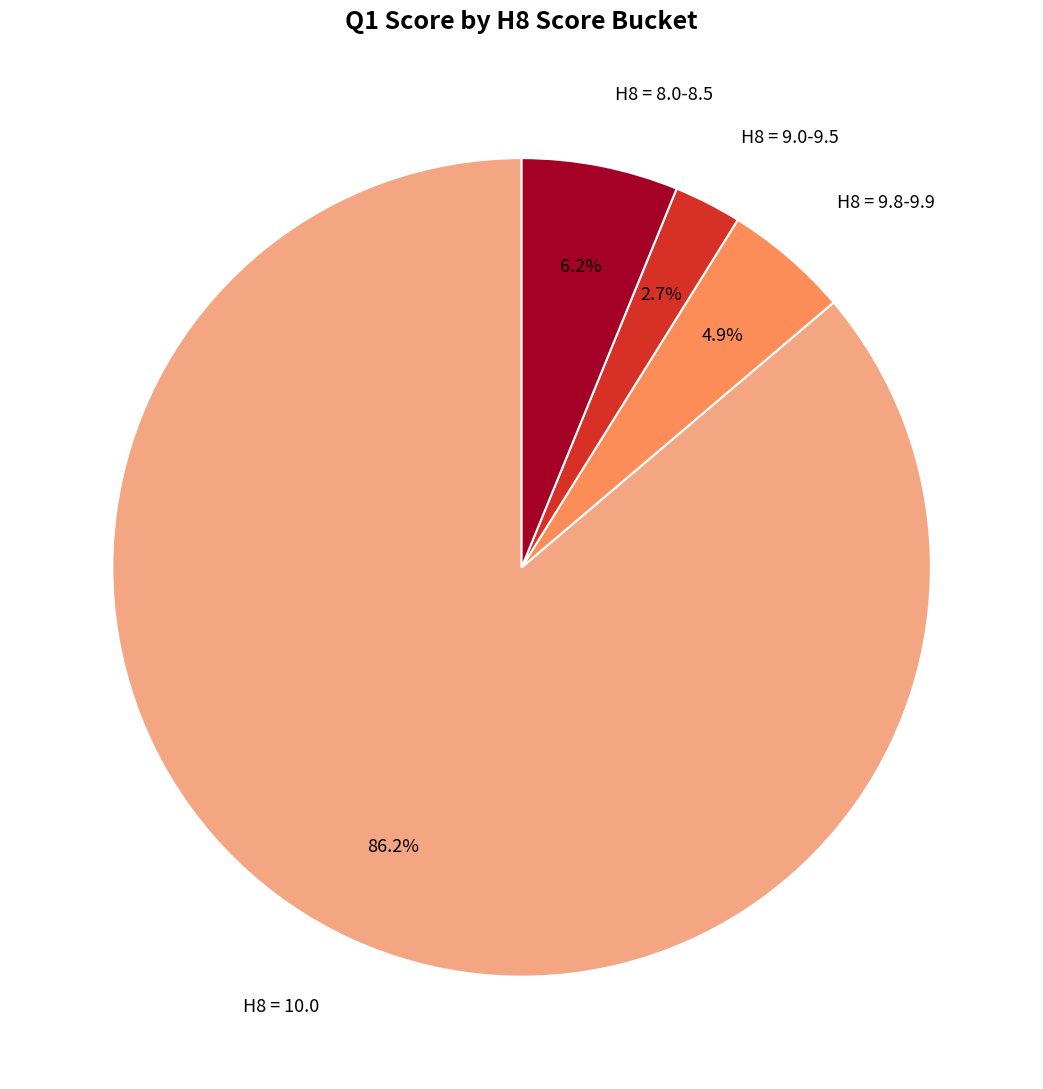

Does any single category account for the majority?

Yes